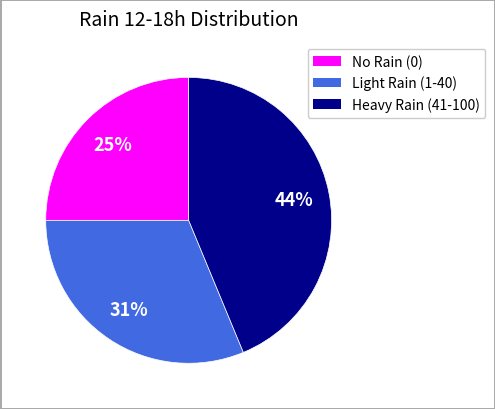

Count the number of slices in the pie.

3